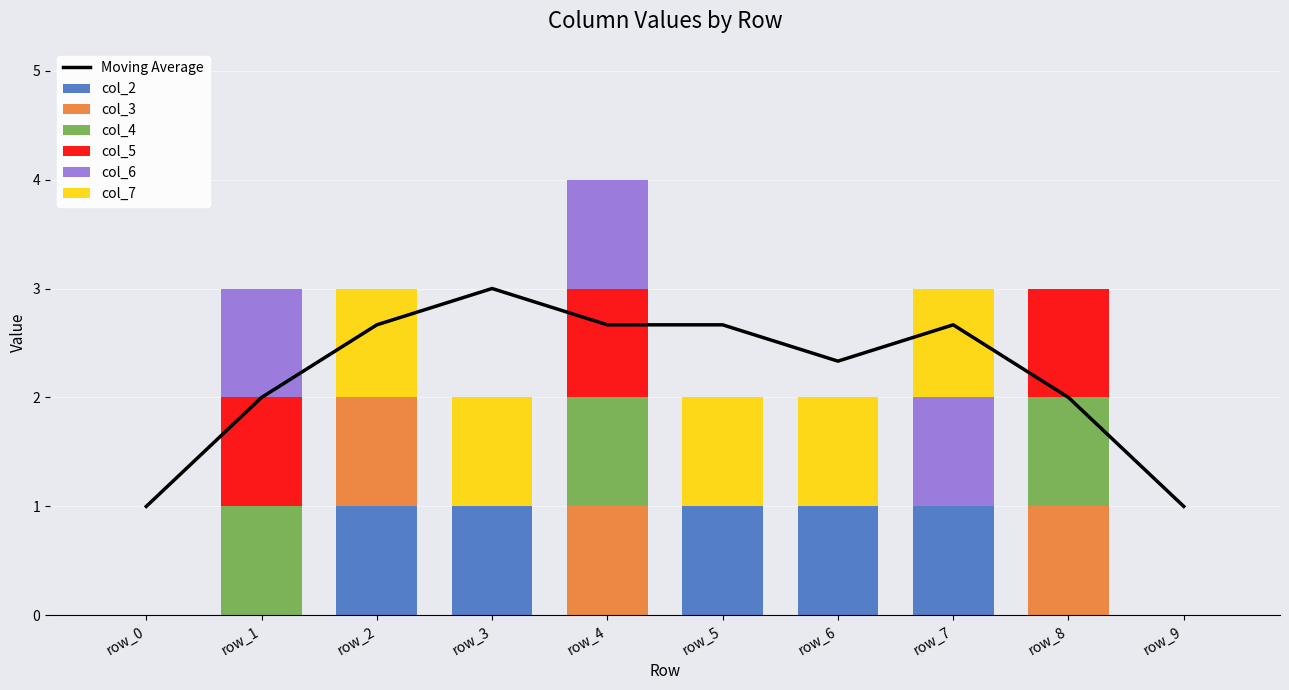

Reading right to left, extract all data points from this chart.

col_2: row_9=0	row_8=0	row_7=1	row_6=1	row_5=1	row_4=0	row_3=1	row_2=1	row_1=0	row_0=0
col_3: row_9=0	row_8=1	row_7=0	row_6=0	row_5=0	row_4=1	row_3=0	row_2=1	row_1=0	row_0=0
col_4: row_9=0	row_8=1	row_7=0	row_6=0	row_5=0	row_4=1	row_3=0	row_2=0	row_1=1	row_0=0
col_5: row_9=0	row_8=1	row_7=0	row_6=0	row_5=0	row_4=1	row_3=0	row_2=0	row_1=1	row_0=0
col_6: row_9=0	row_8=0	row_7=1	row_6=0	row_5=0	row_4=1	row_3=0	row_2=0	row_1=1	row_0=0
col_7: row_9=0	row_8=0	row_7=1	row_6=1	row_5=1	row_4=0	row_3=1	row_2=1	row_1=0	row_0=0